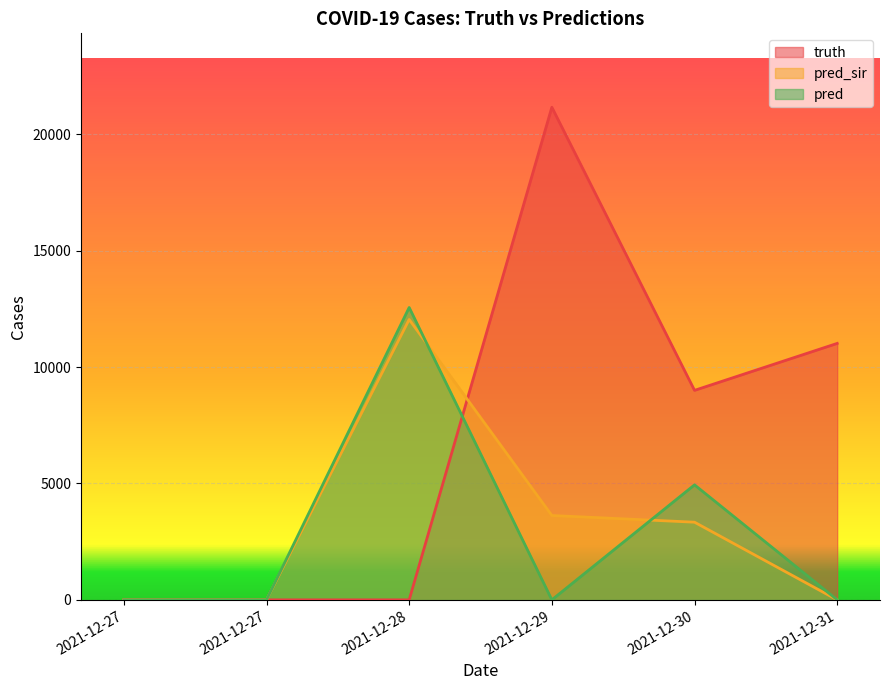

Reading right to left, what are all the values shown in this chart?

truth: 2021-12-31=11014	2021-12-30=8997	2021-12-29=21157	2021-12-28=0	2021-12-27=0	2021-12-27=0
pred_sir: 2021-12-31=0	2021-12-30=3335	2021-12-29=3622	2021-12-28=12041	2021-12-27=0	2021-12-27=0
pred: 2021-12-31=0	2021-12-30=4939	2021-12-29=0	2021-12-28=12556	2021-12-27=0	2021-12-27=0